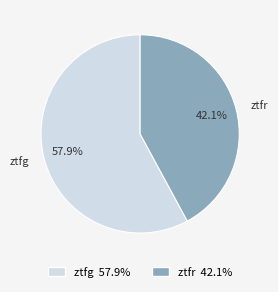

Rank the categories by value from highest to lowest.

ztfg, ztfr